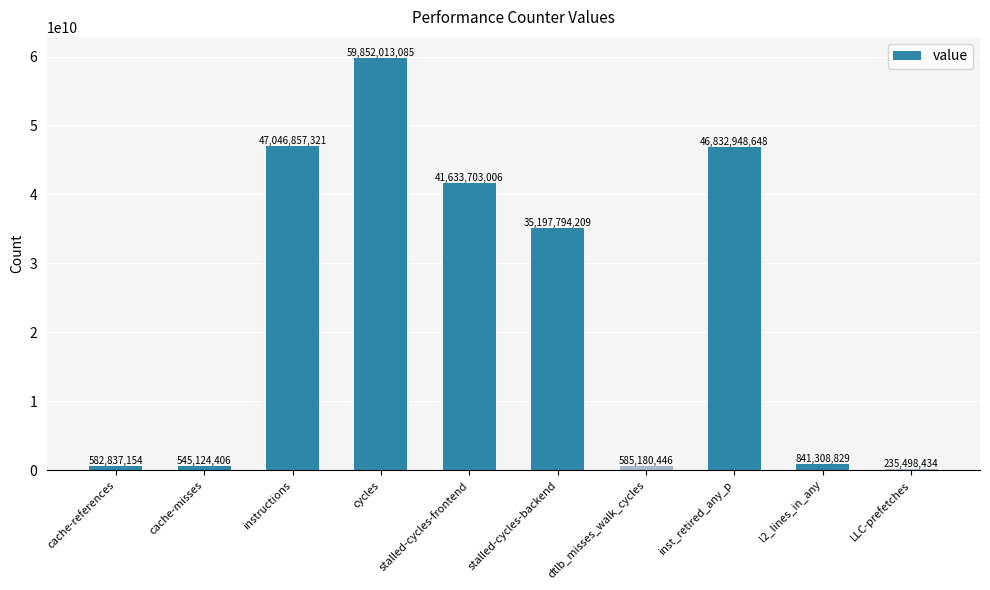

What is the average value?

23335326554